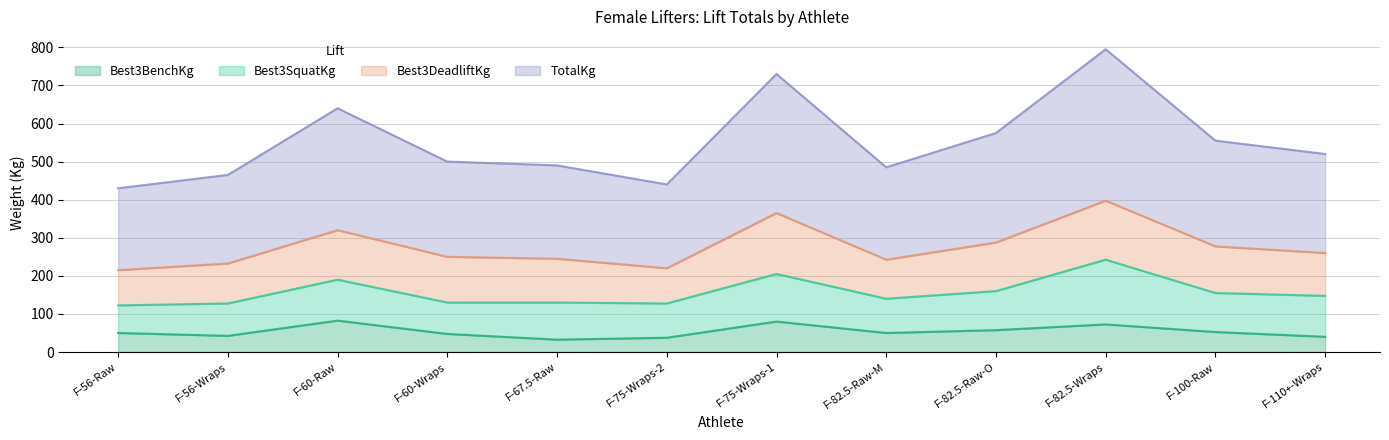

What is the total value across all series at F-100-Raw?

555.0